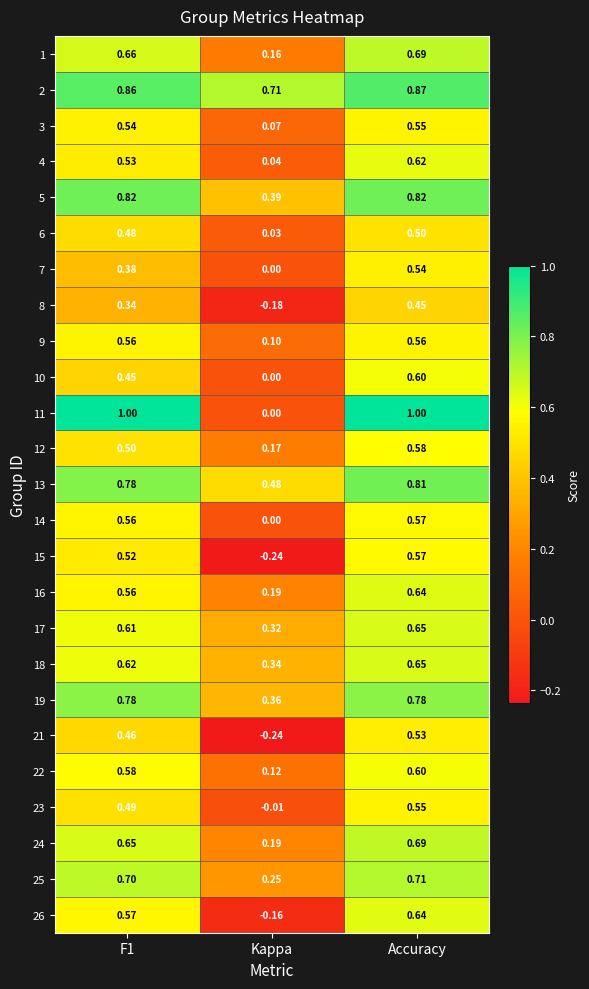

What is the spread (max minus min) of values at F1?

0.7